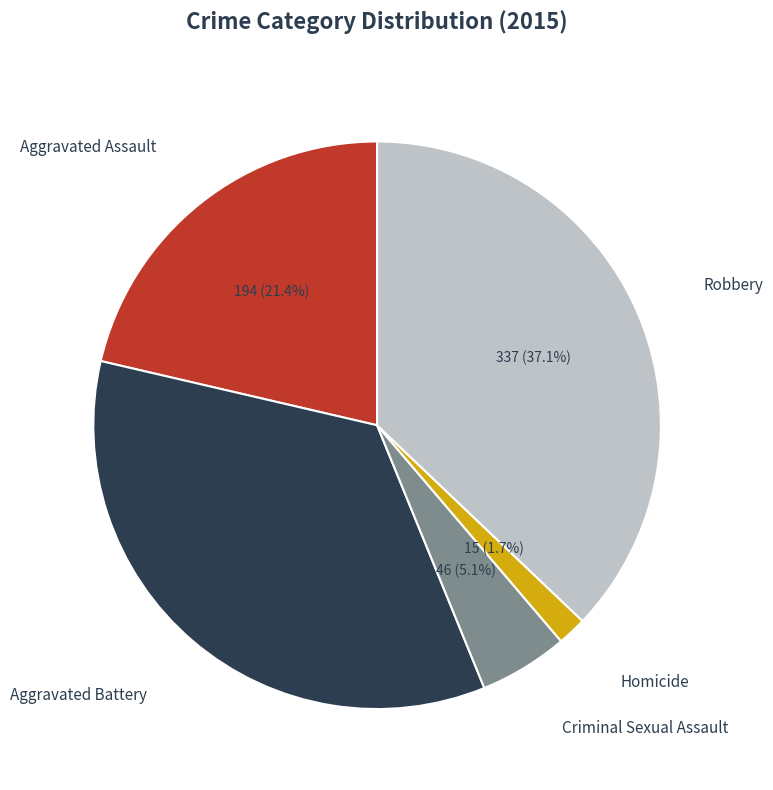

To the nearest percent, what percentage of the pie is Aggravated Assault?

21%